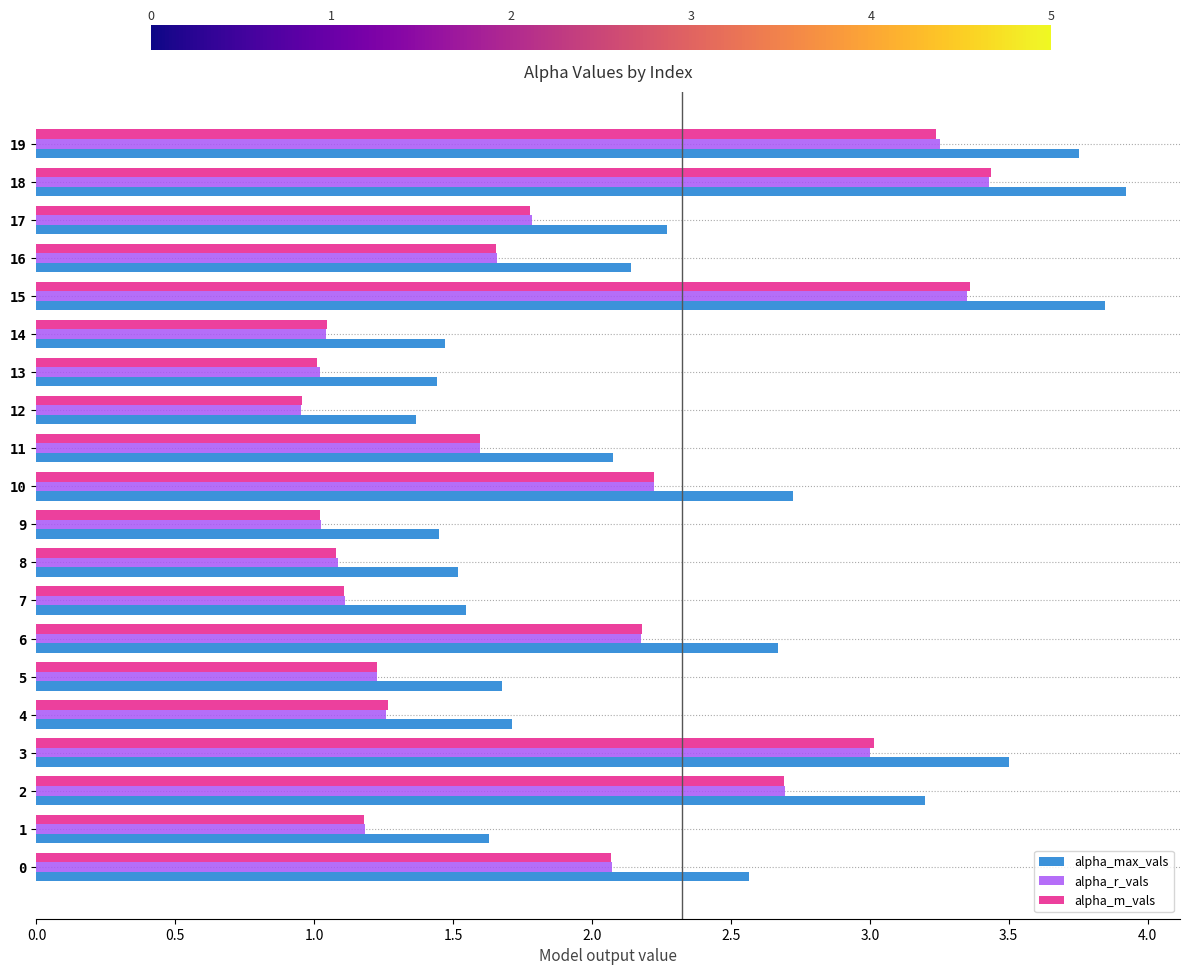

What is the total value across all series at 1?

4.0